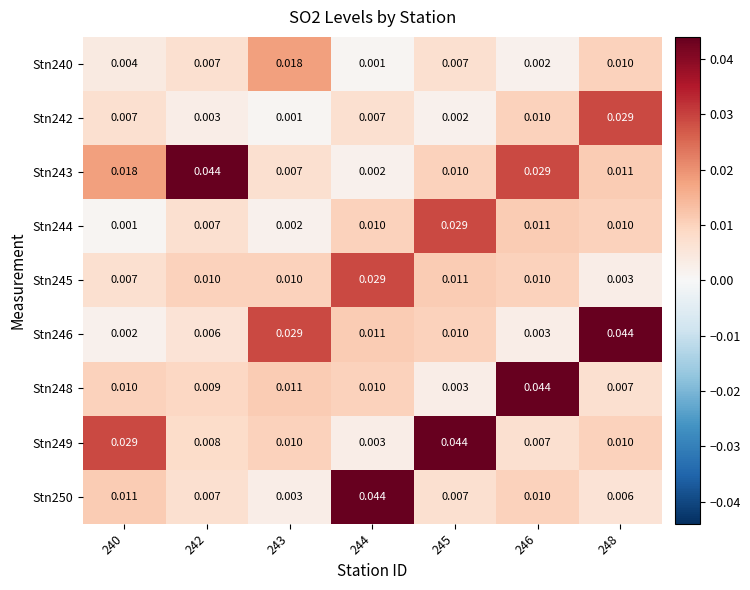

Is the value of Stn246 at 242 greater than the value of Stn244 at 245?

No